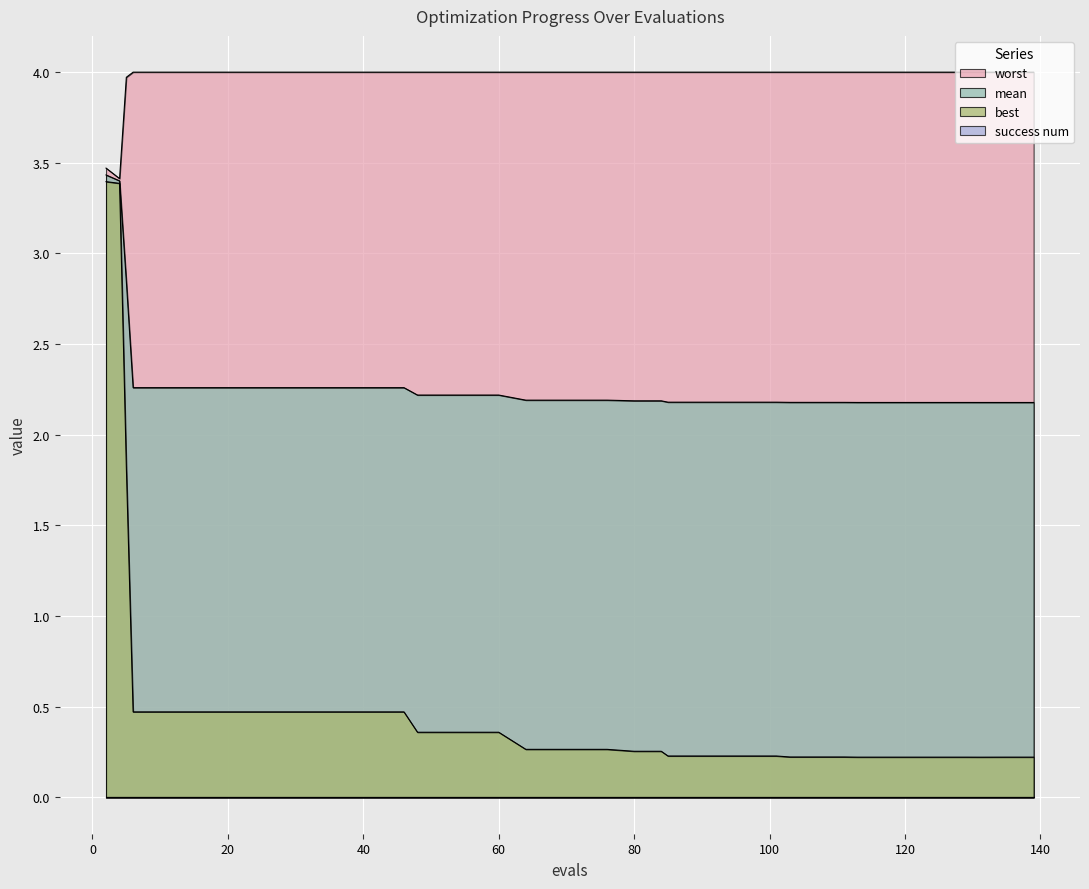

What is the highest value of the worst series?

4.0